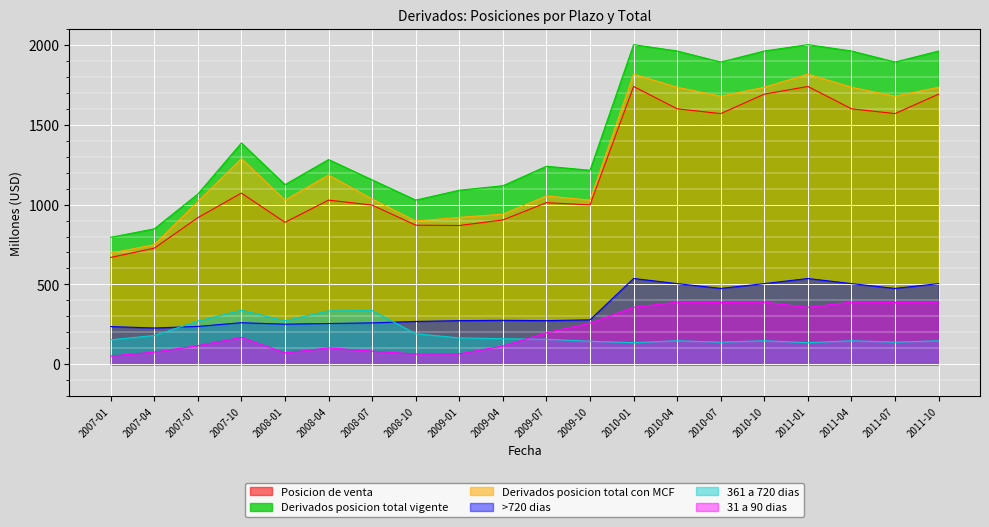

The Derivados posicion total con MCF series shows 1036 at 2007-04. True or false?

False